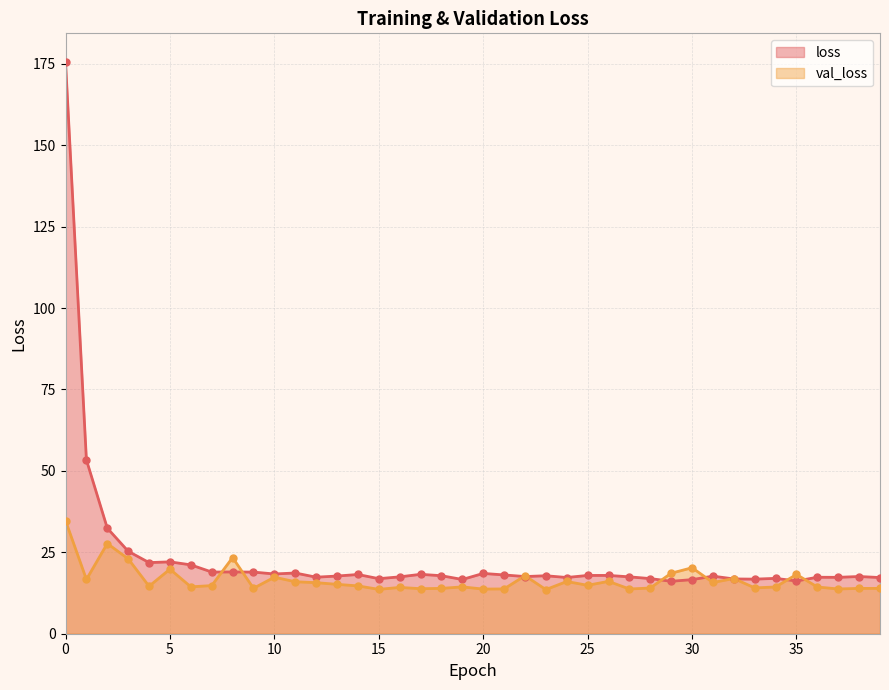

Is the value of val_loss at 20 greater than the value of loss at 11?

No